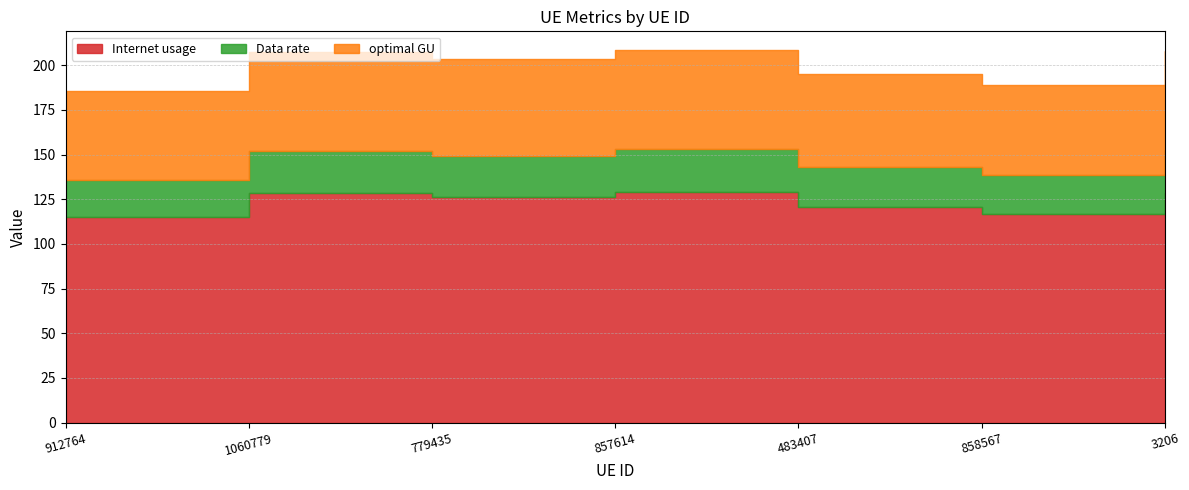

Reading left to right, extract all data points from this chart.

Internet usage: 912764=114.8	1060779=128.5	779435=126.1	857614=129.2	483407=120.8	858567=117.0	3206=128.7
Data rate: 912764=21.2	1060779=23.7	779435=23.3	857614=23.8	483407=22.3	858567=21.6	3206=23.8
optimal GU: 912764=49.3	1060779=55.2	779435=54.2	857614=55.5	483407=51.9	858567=50.3	3206=55.3